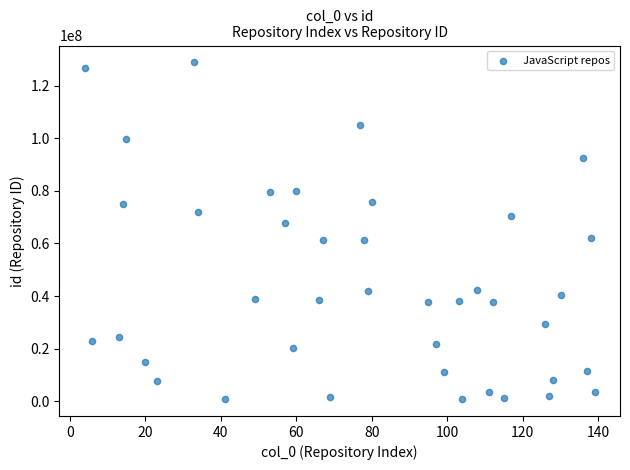

What is the range of X values (max minus min)?

135